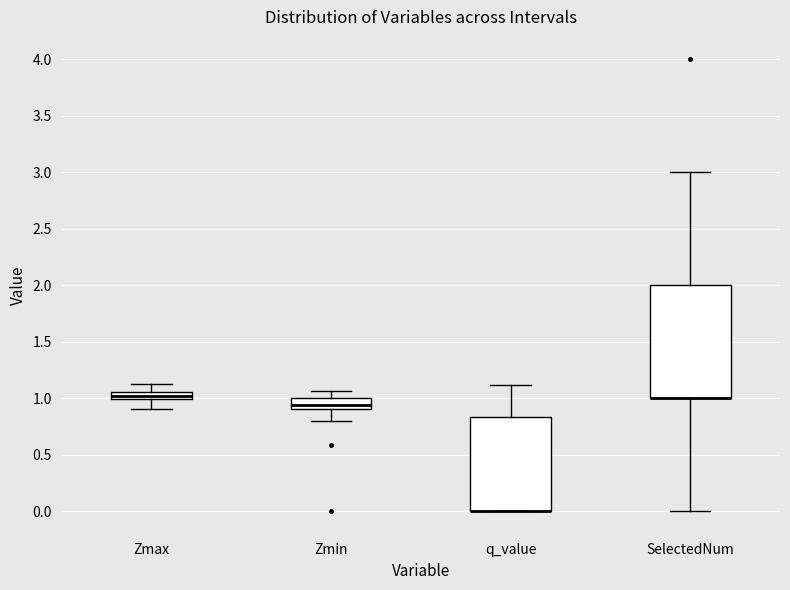

Which box is the tallest, from its lower edge to its upper edge?

SelectedNum